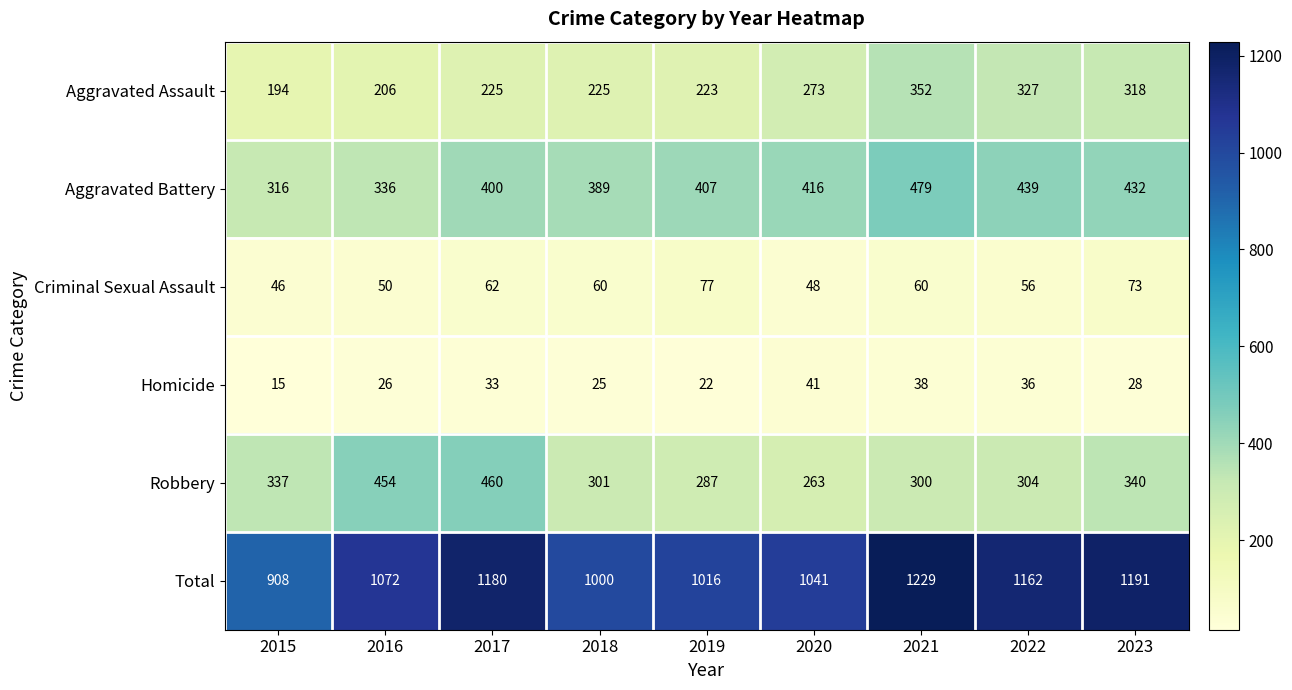

What is the sum of all Robbery values?

3046